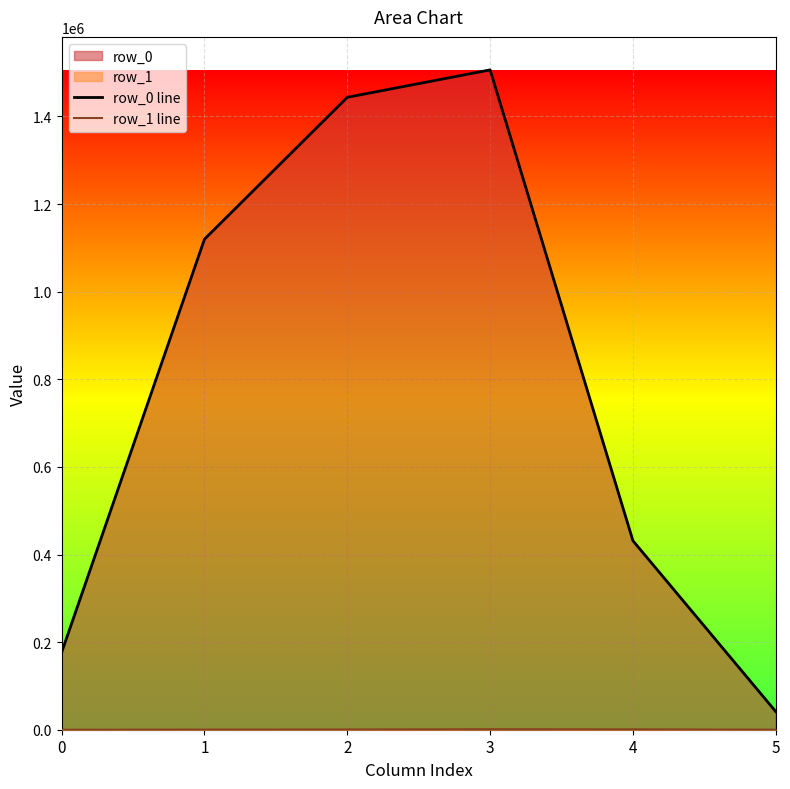

True or false: row_0 line and row_1 line cross at least once.

False